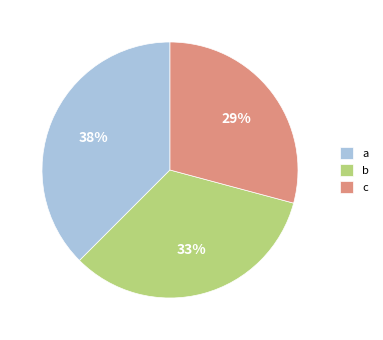

To the nearest percent, what is the average slice percentage?

33%